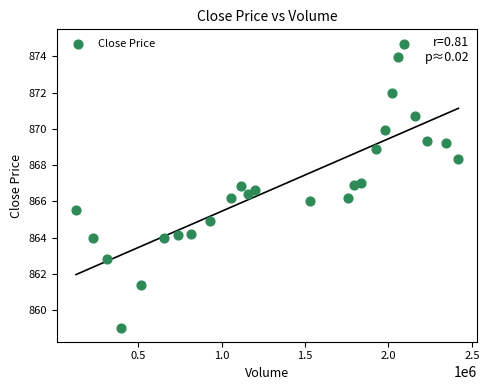

What is the range of X values (max minus min)?

2294065.0